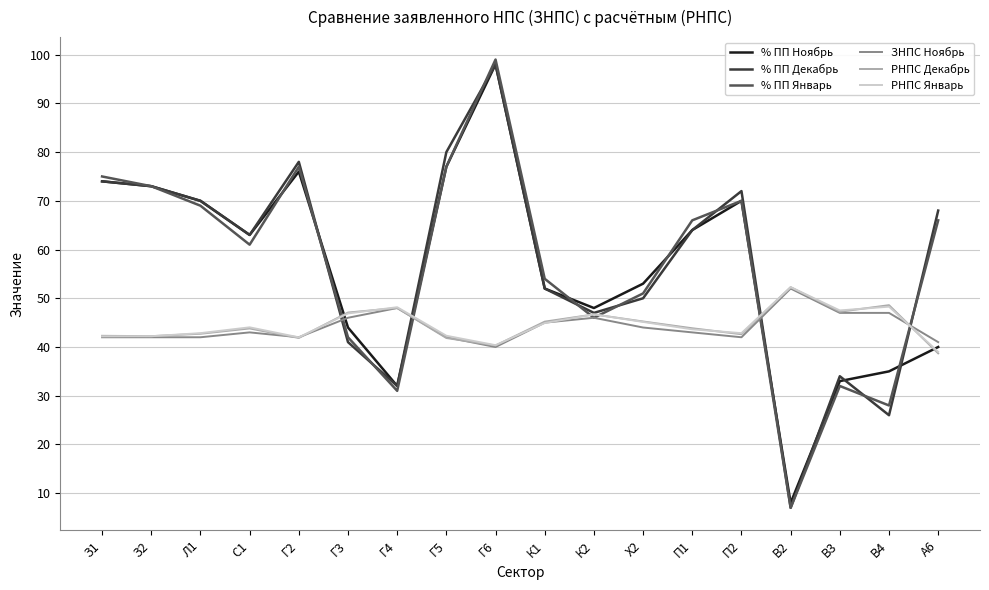

What position from the left is П1?

13